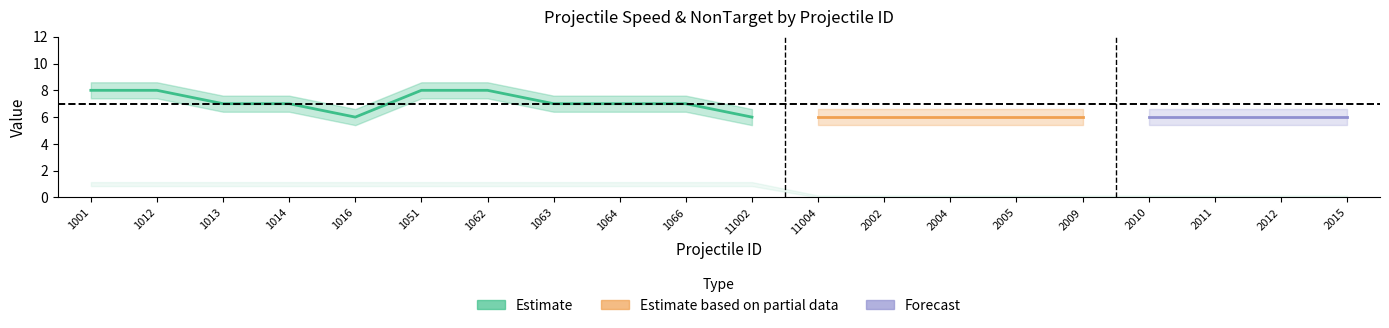

Count the NonTarget values in the range 0 to 1.

20